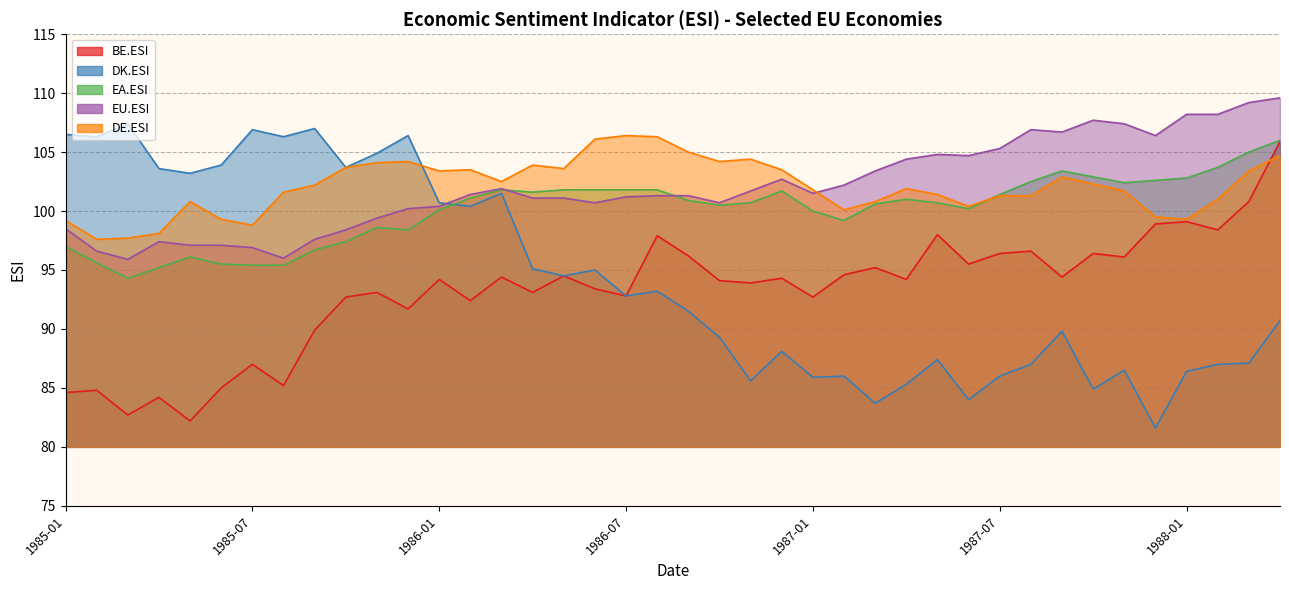

What is the total value across all series at 1985-01?

485.8